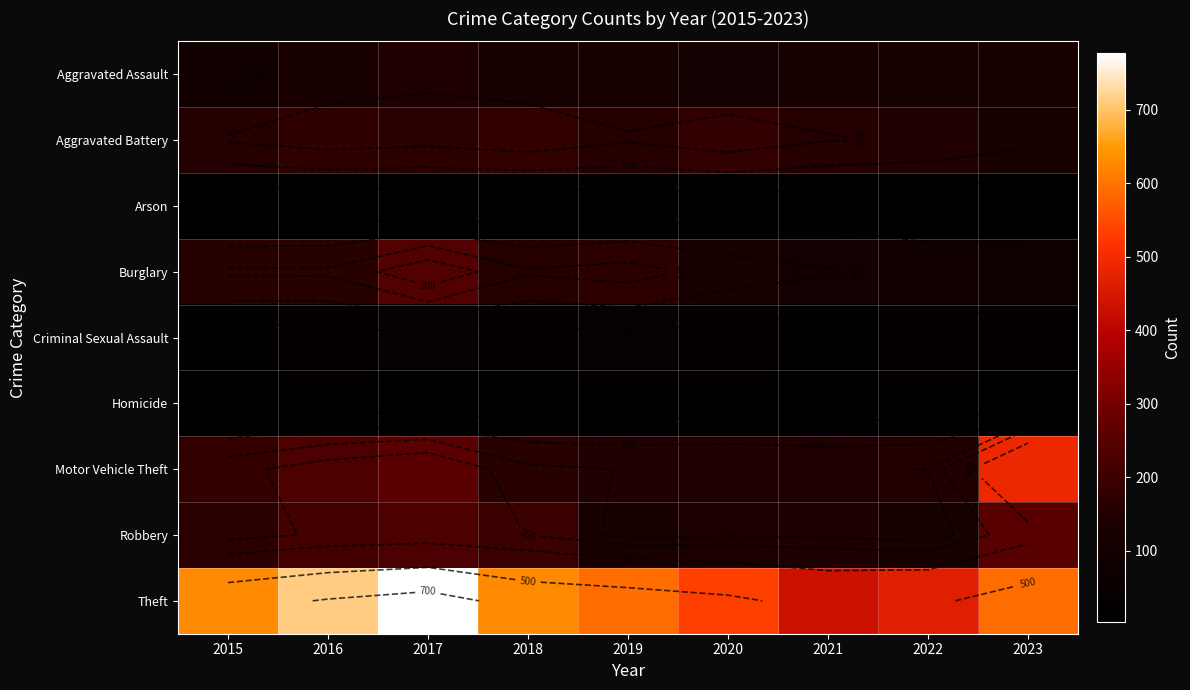

Between 2020 and 2022, which is larger?

2022